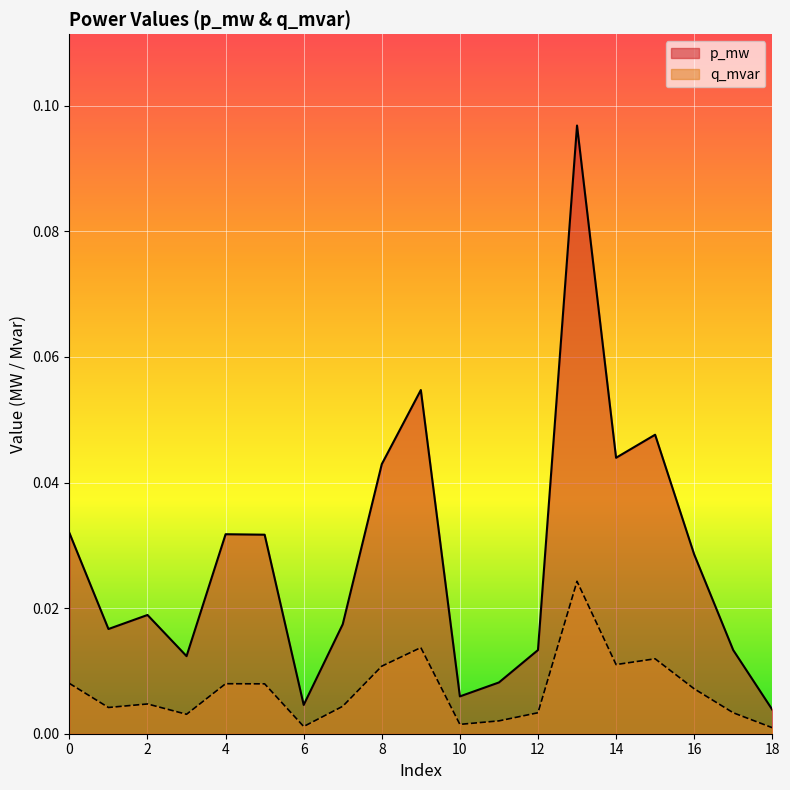

Does the chart display data point markers on the line(s)?

No